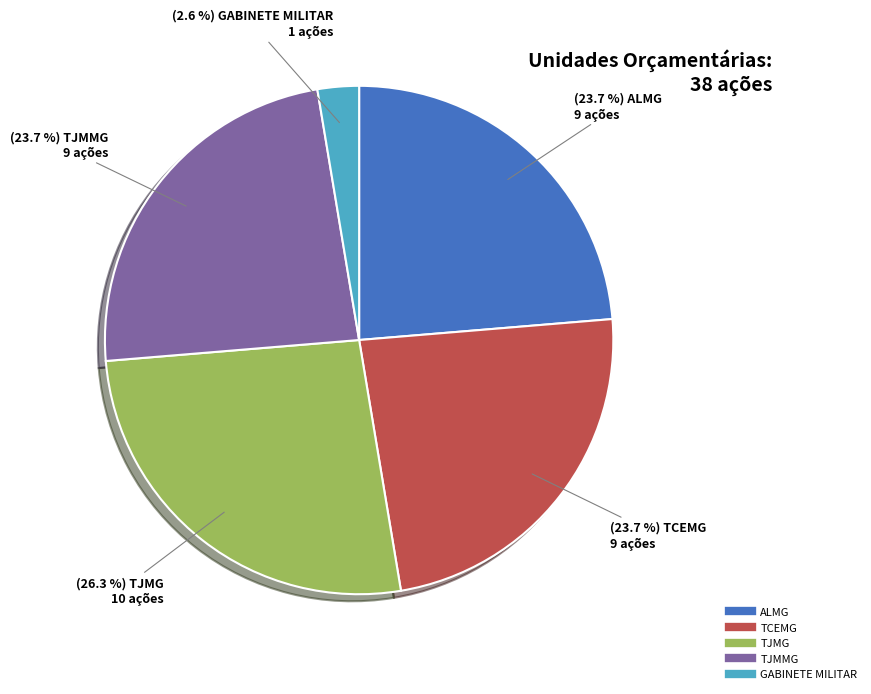

Is TJMG the majority of the pie?

No